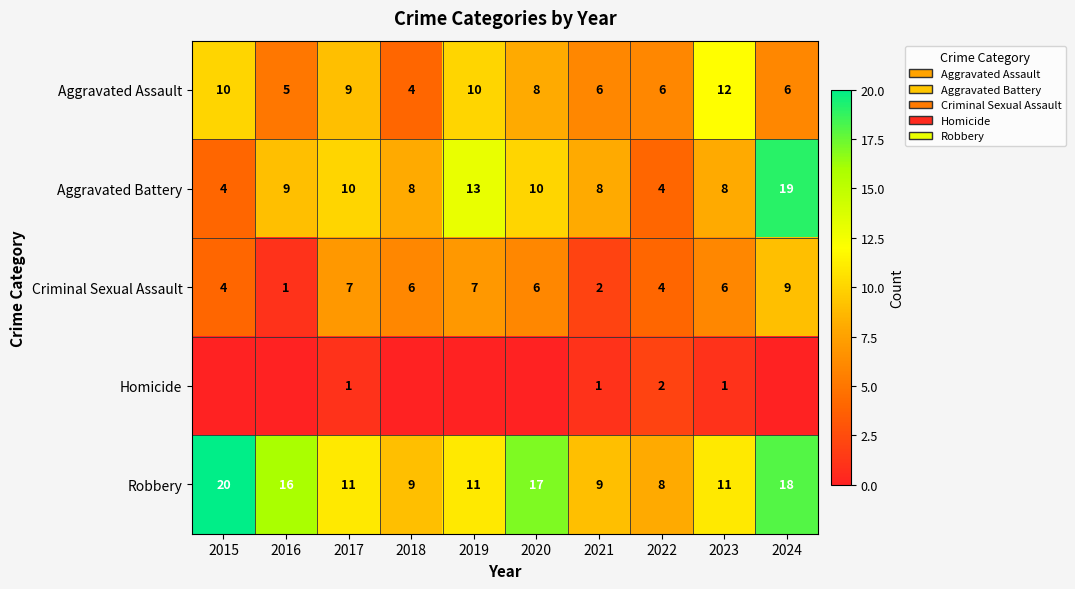

What is the minimum value for Aggravated Battery?

4